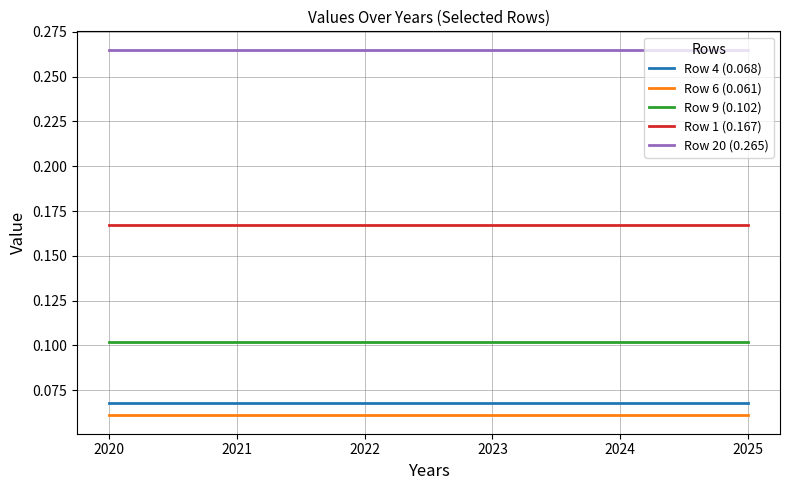

True or false: Row 20 (0.265) and Row 9 (0.102) intersect in this chart.

False